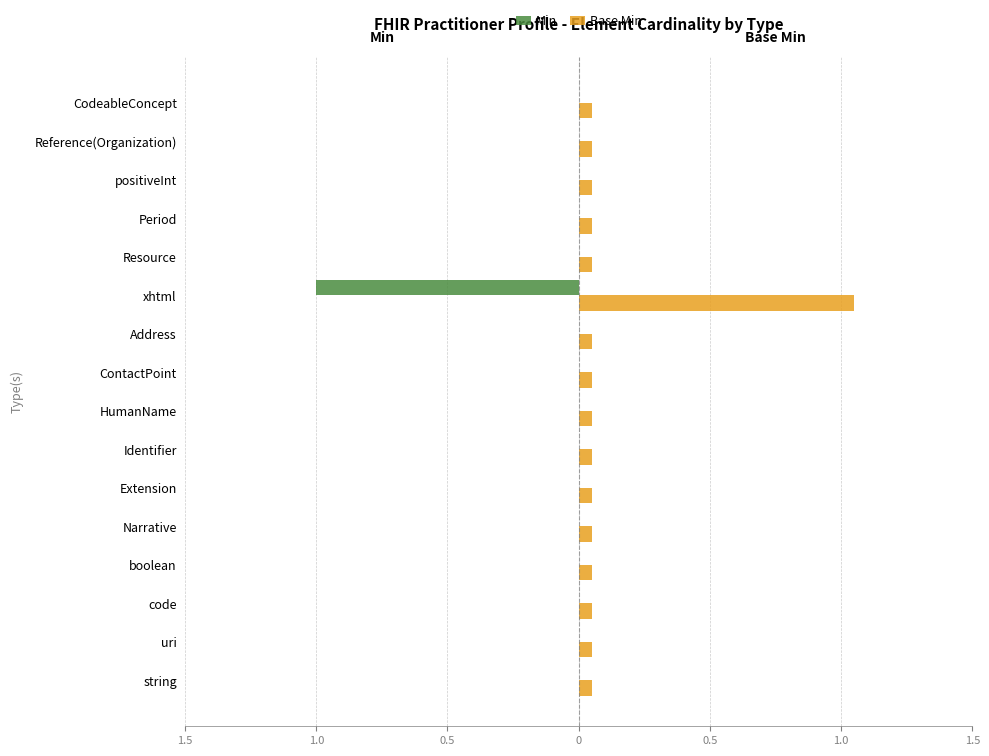

What are all the series names shown in the legend?

Min, Base Min